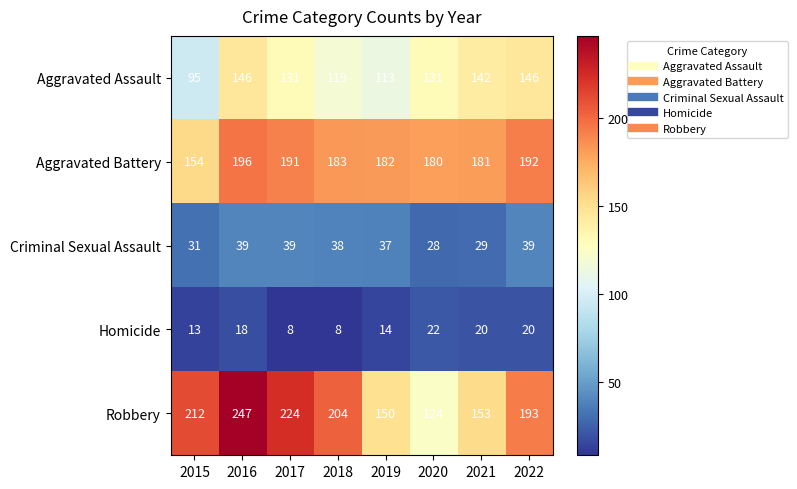

What is the sum of the Robbery values at 2019 and 2017?

374